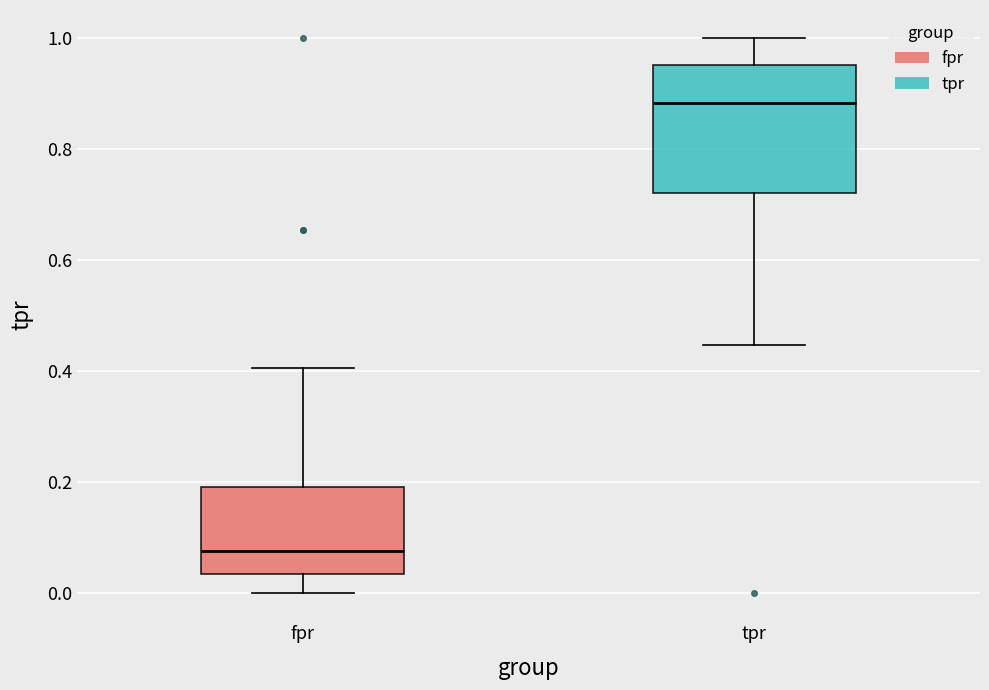

Which box has the lowest median line?

fpr